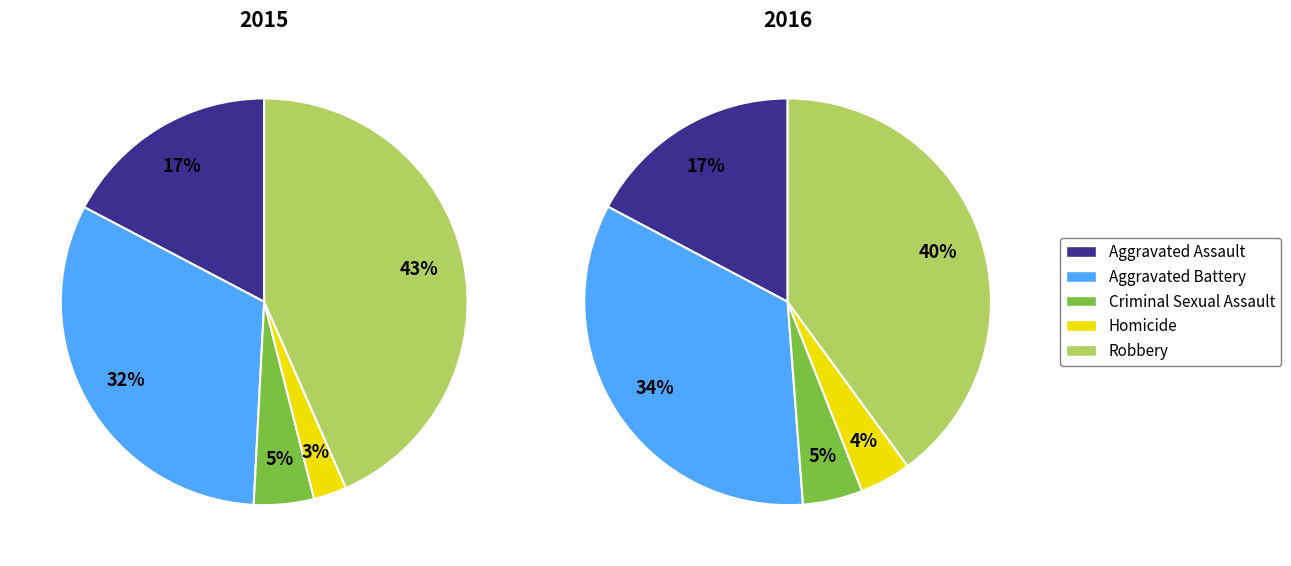

True or false: Robbery accounts for 31% of the total.

False